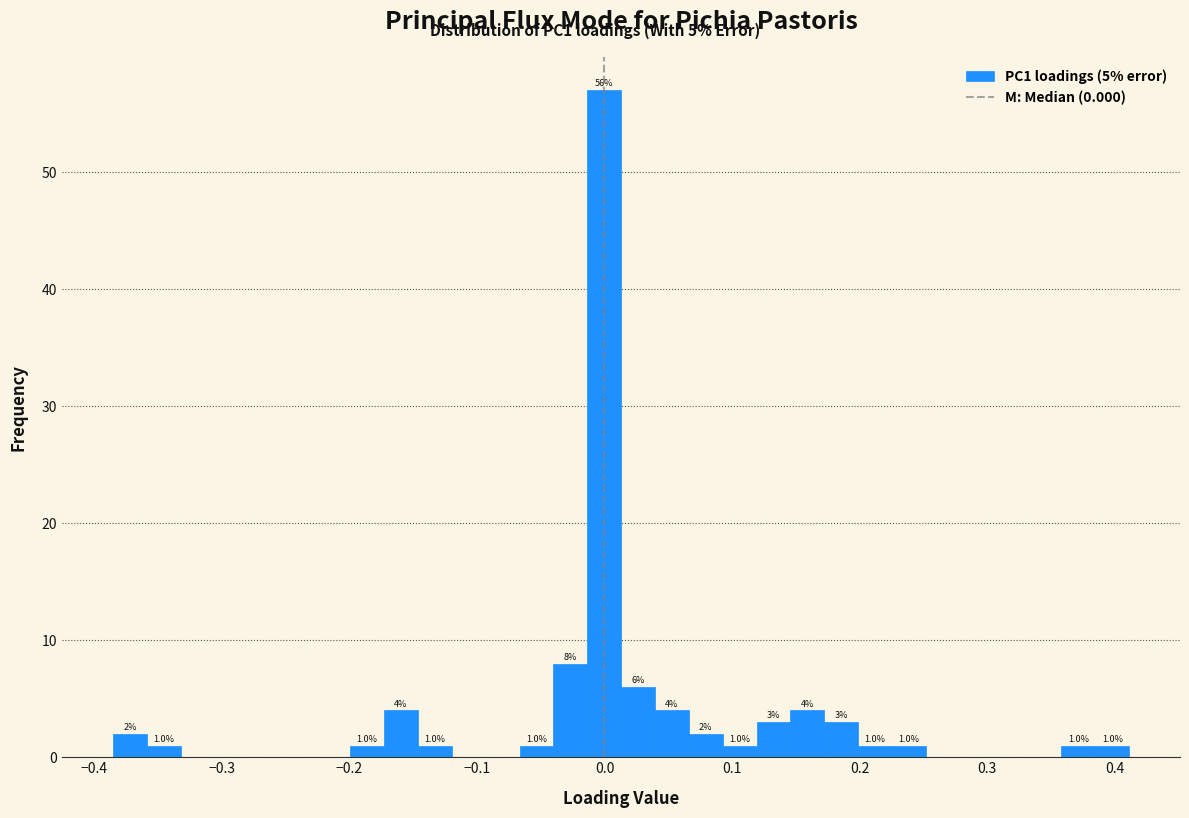

Read against the x-axis, roughly where is the centre of the tallest bar?

0.00